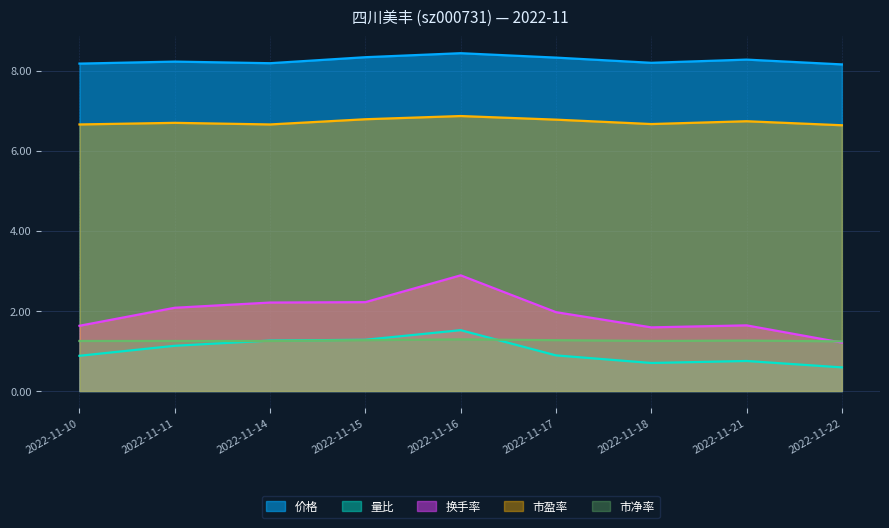

At which category is the sum across all series the highest?

2022-11-16